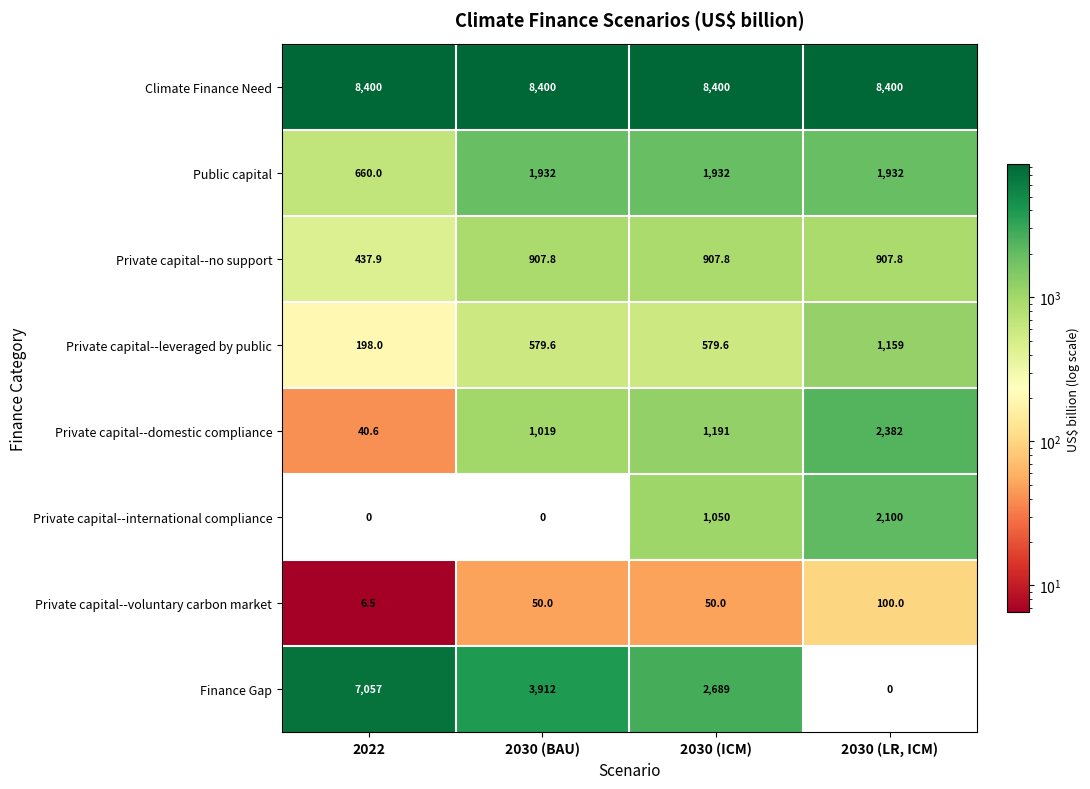

What is the average value of the Climate Finance Need series?

8400.0